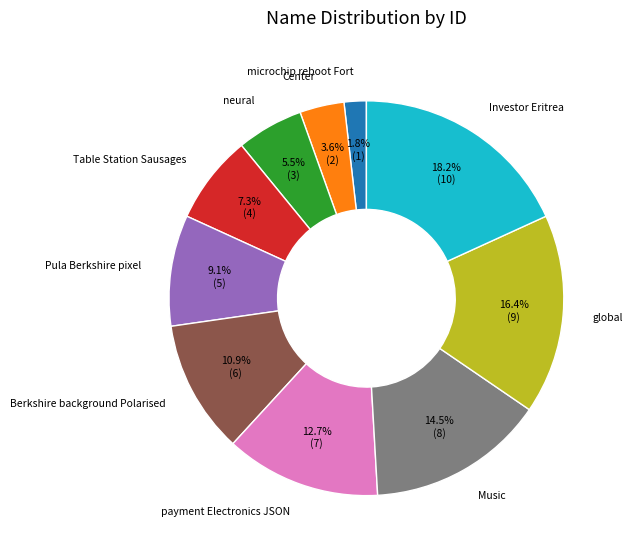

Rank the categories by value from lowest to highest.

microchip reboot Fort, Center, neural, Table Station Sausages, Pula Berkshire pixel, Berkshire background Polarised, payment Electronics JSON, Music, global, Investor Eritrea